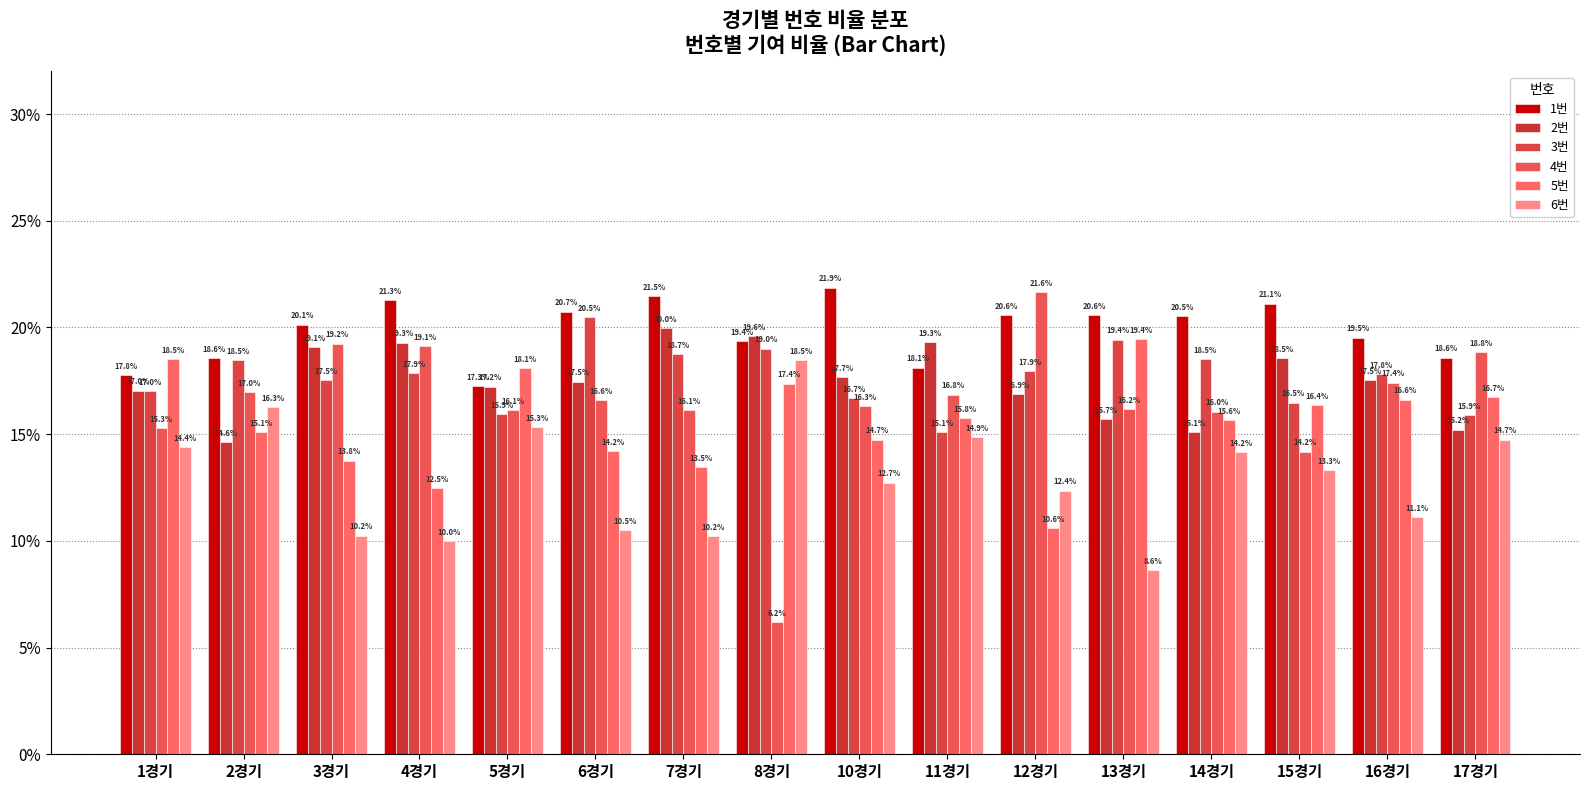

Reading right to left, what are all the values shown in this chart?

1번: 17경기=0.2	16경기=0.2	15경기=0.2	14경기=0.2	13경기=0.2	12경기=0.2	11경기=0.2	10경기=0.2	8경기=0.2	7경기=0.2	6경기=0.2	5경기=0.2	4경기=0.2	3경기=0.2	2경기=0.2	1경기=0.2
2번: 17경기=0.2	16경기=0.2	15경기=0.2	14경기=0.2	13경기=0.2	12경기=0.2	11경기=0.2	10경기=0.2	8경기=0.2	7경기=0.2	6경기=0.2	5경기=0.2	4경기=0.2	3경기=0.2	2경기=0.1	1경기=0.2
3번: 17경기=0.2	16경기=0.2	15경기=0.2	14경기=0.2	13경기=0.2	12경기=0.2	11경기=0.2	10경기=0.2	8경기=0.2	7경기=0.2	6경기=0.2	5경기=0.2	4경기=0.2	3경기=0.2	2경기=0.2	1경기=0.2
4번: 17경기=0.2	16경기=0.2	15경기=0.1	14경기=0.2	13경기=0.2	12경기=0.2	11경기=0.2	10경기=0.2	8경기=0.1	7경기=0.2	6경기=0.2	5경기=0.2	4경기=0.2	3경기=0.2	2경기=0.2	1경기=0.2
5번: 17경기=0.2	16경기=0.2	15경기=0.2	14경기=0.2	13경기=0.2	12경기=0.1	11경기=0.2	10경기=0.1	8경기=0.2	7경기=0.1	6경기=0.1	5경기=0.2	4경기=0.1	3경기=0.1	2경기=0.2	1경기=0.2
6번: 17경기=0.1	16경기=0.1	15경기=0.1	14경기=0.1	13경기=0.1	12경기=0.1	11경기=0.1	10경기=0.1	8경기=0.2	7경기=0.1	6경기=0.1	5경기=0.2	4경기=0.1	3경기=0.1	2경기=0.2	1경기=0.1